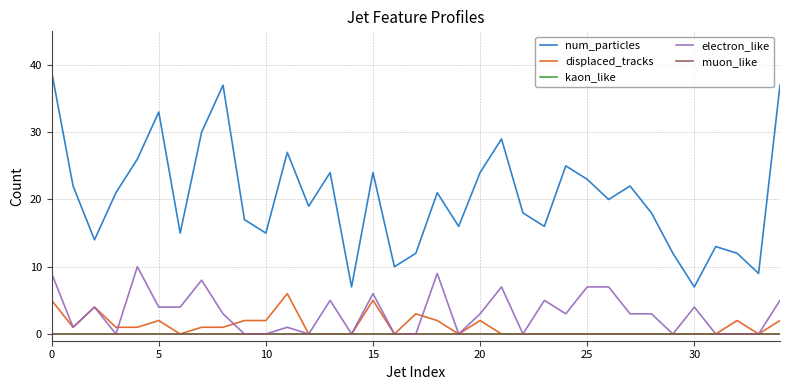

True or false: electron_like and muon_like intersect in this chart.

False